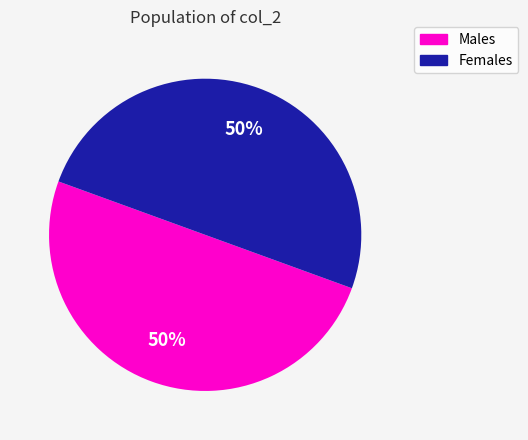

To the nearest percent, what is the average slice percentage?

50%